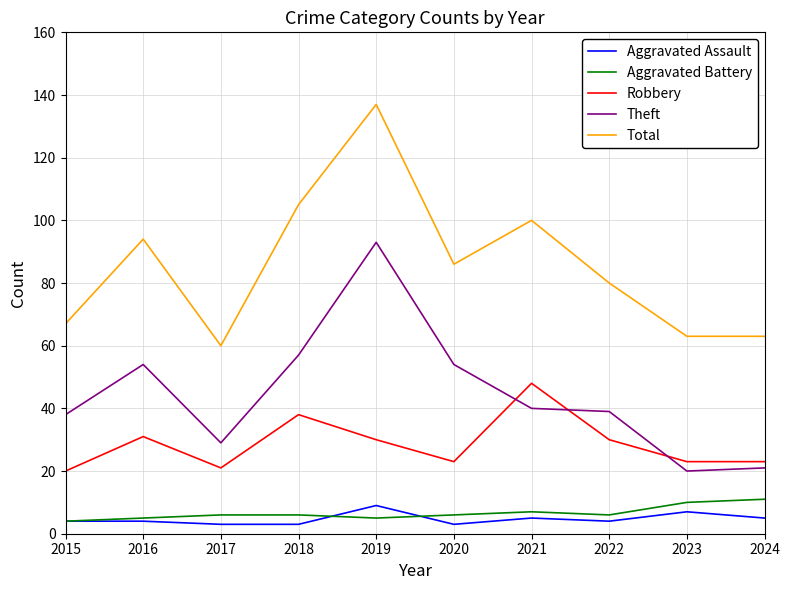

What is the lowest value of the Theft series?

20